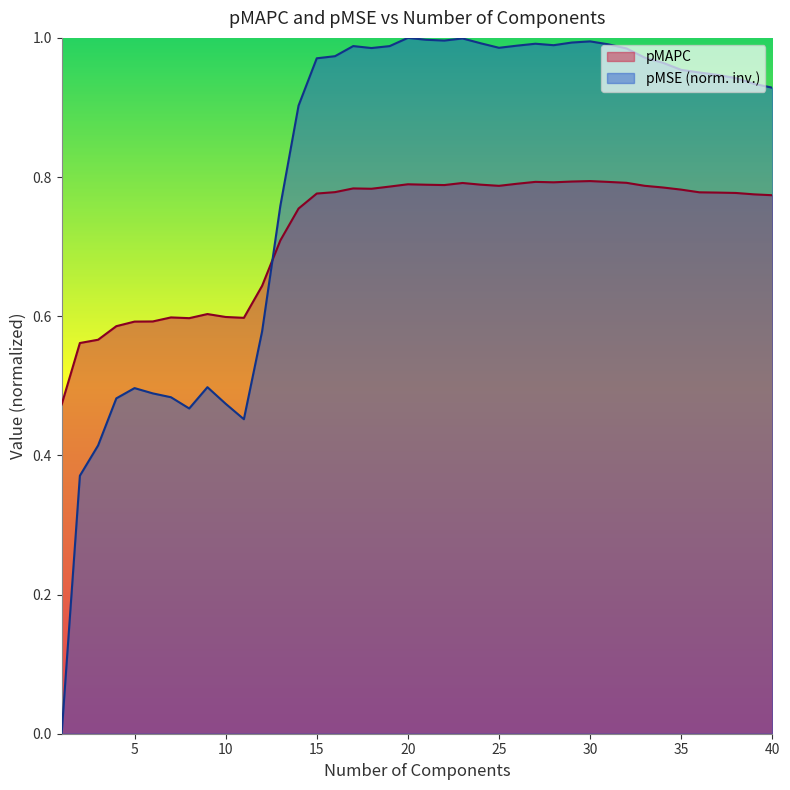

Which series has the widest spread of values?

pMSE (norm. inv.)